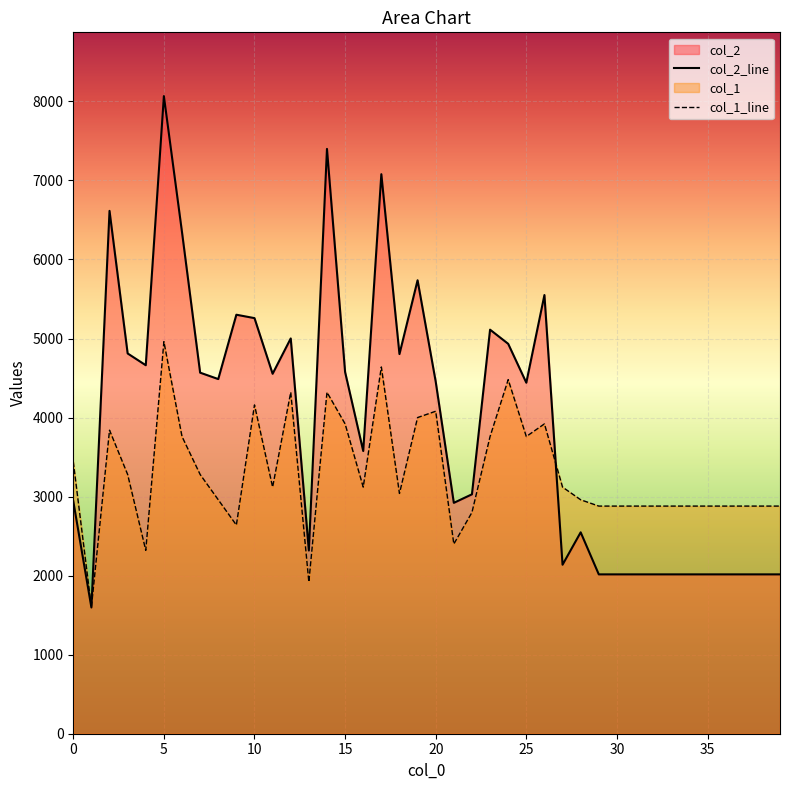

How many values in the col_2_line series are below 4455?

20